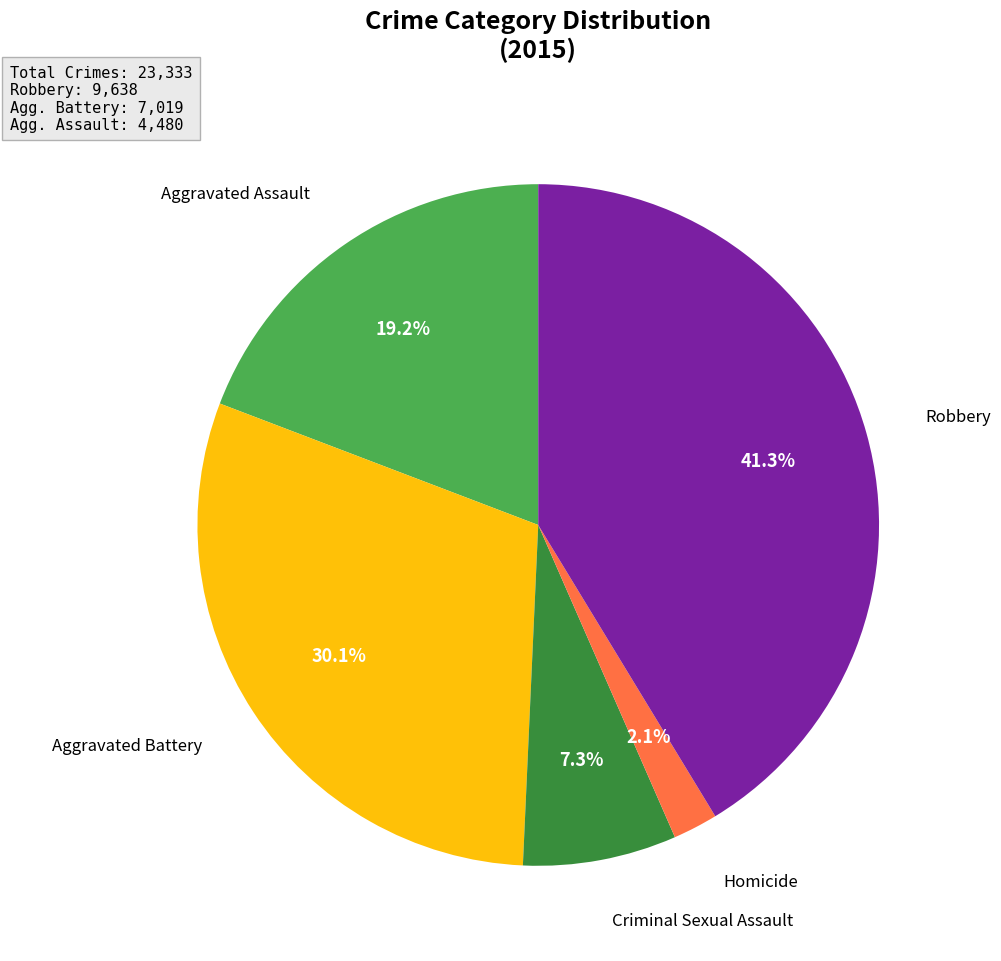

Does any single category account for the majority?

No